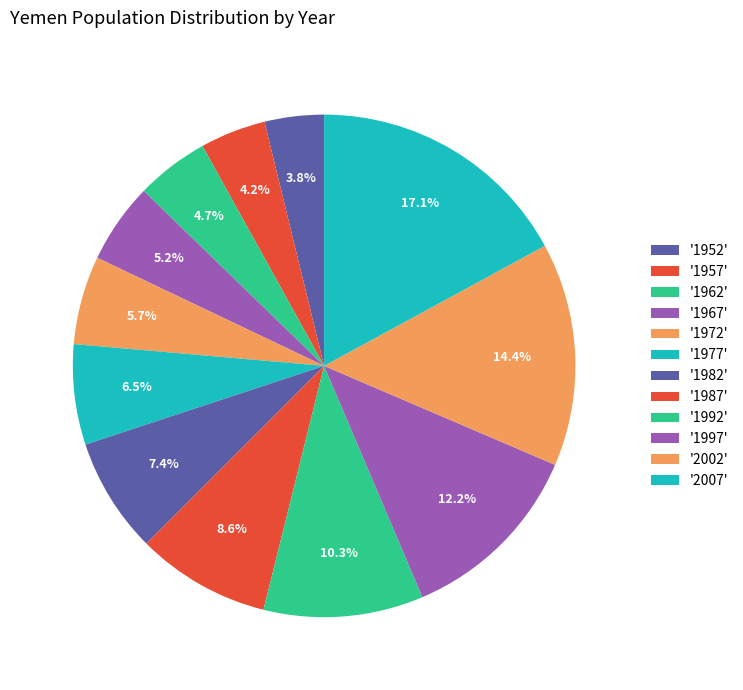

Count the number of slices in the pie.

12